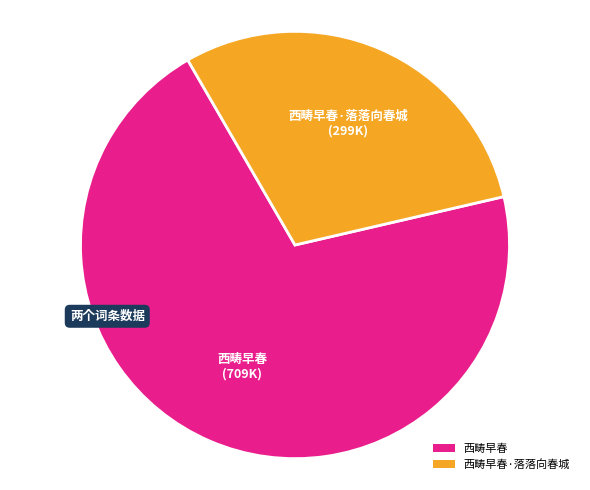

Which has a higher value, 西畴早春·落落向春城 or 西畴早春?

西畴早春